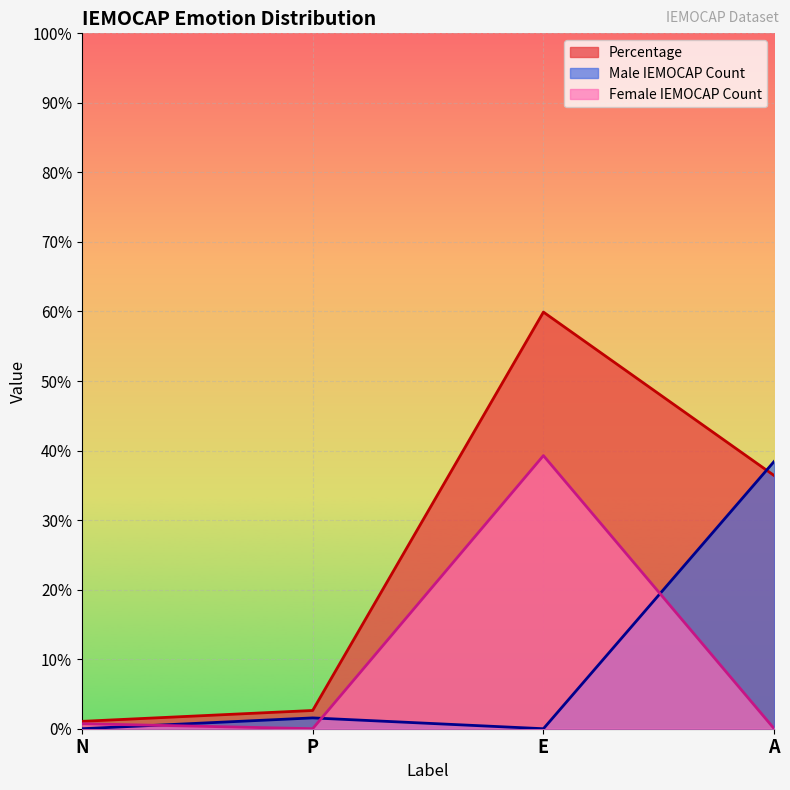

Does the chart display data point markers on the line(s)?

No